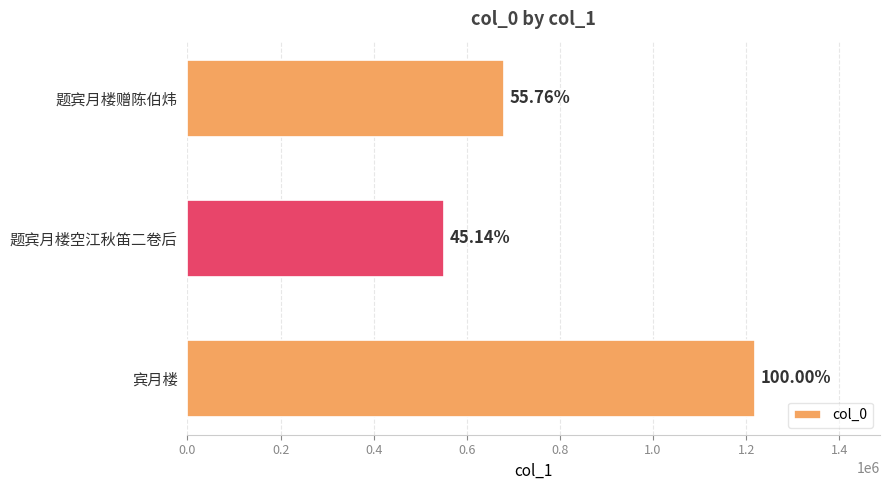

How many bars are there in total?

3